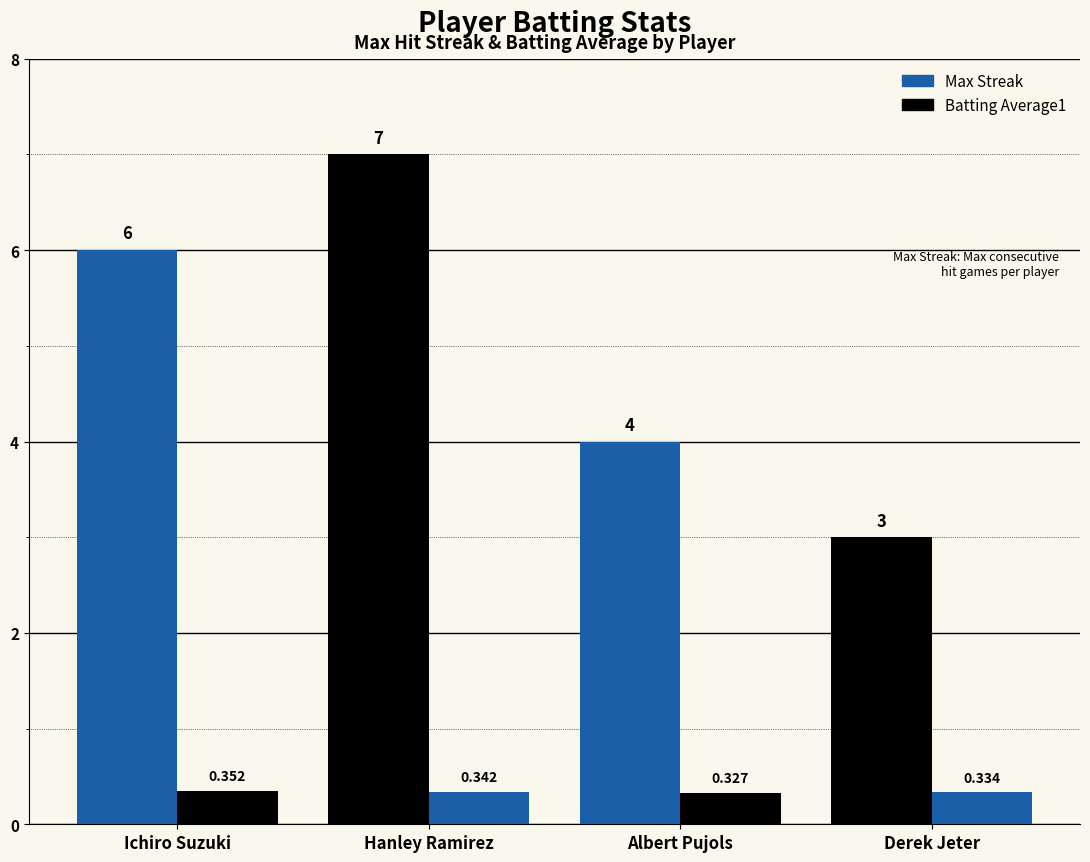

How many groups of bars are there?

4